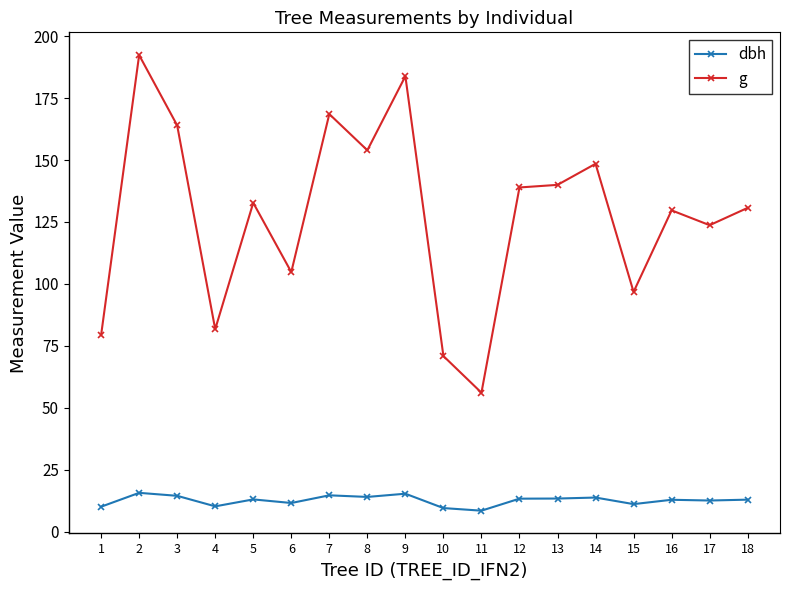

What is the value of the g point at the 6th from the left?

104.8